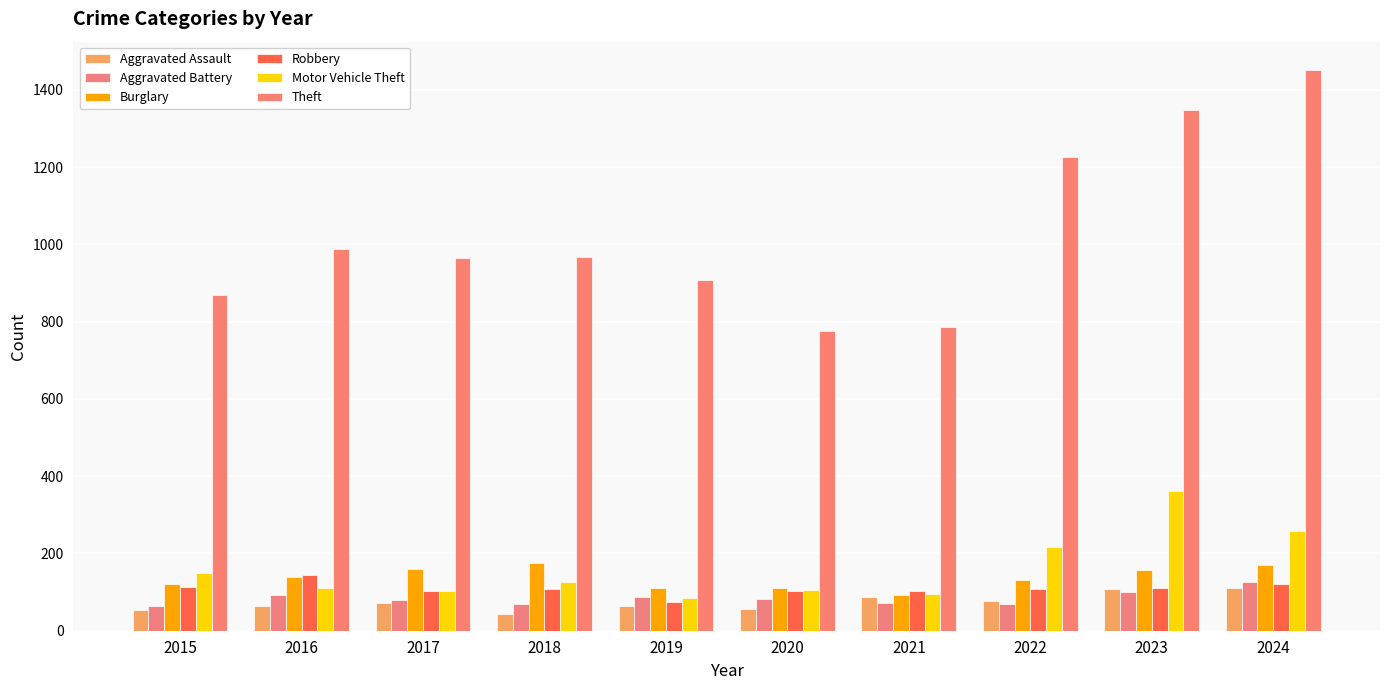

How many groups of bars are there?

10